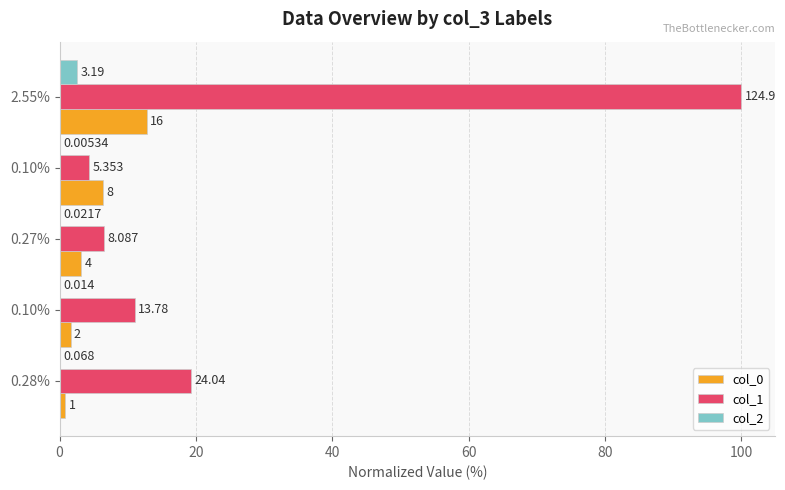

List the series in order of their overall mean, lowest first.

col_2, col_0, col_1